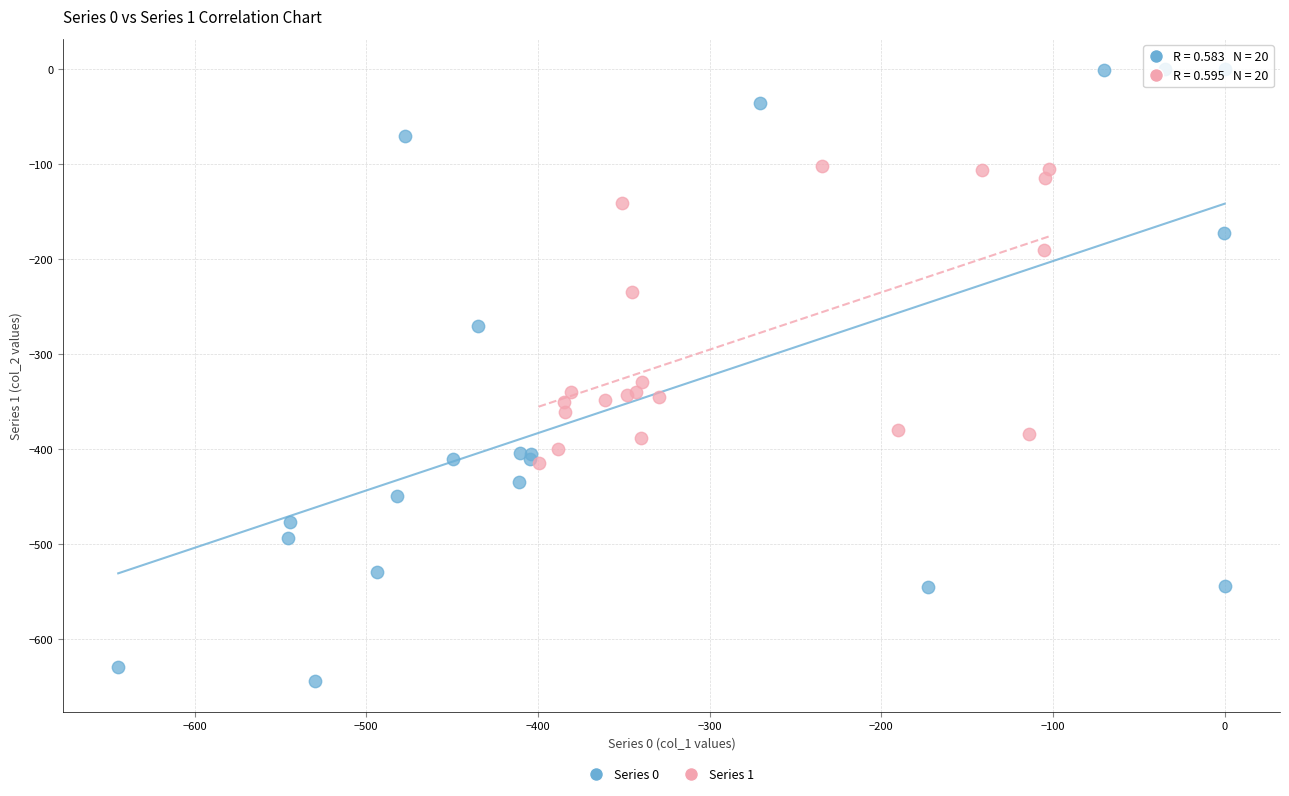

Which series contains the highest Y value?

Series 0